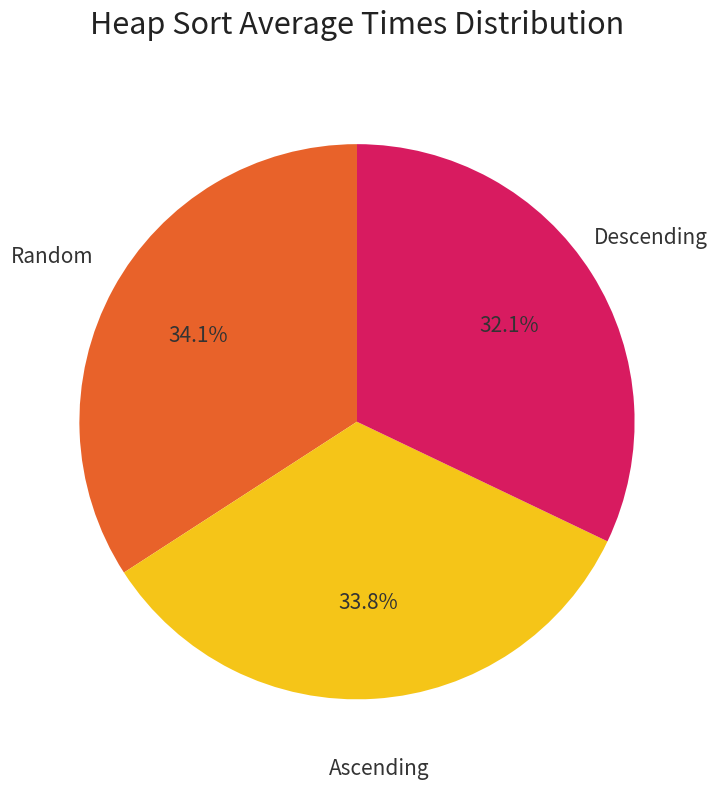

Which slice is the smallest?

Descending